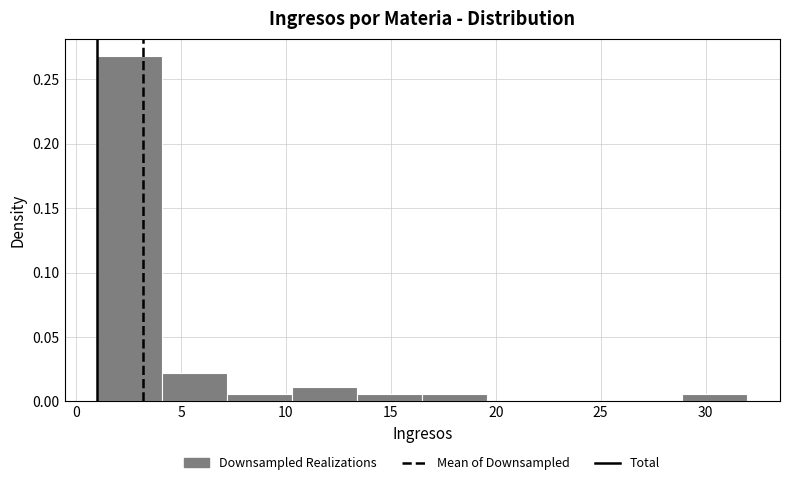

How tall is the bar that spans 10.3 to 13.4 on the x-axis? Neither the bar edges nor the heights are printed on the chart, so give them approximately, as read against the axes.

0.010